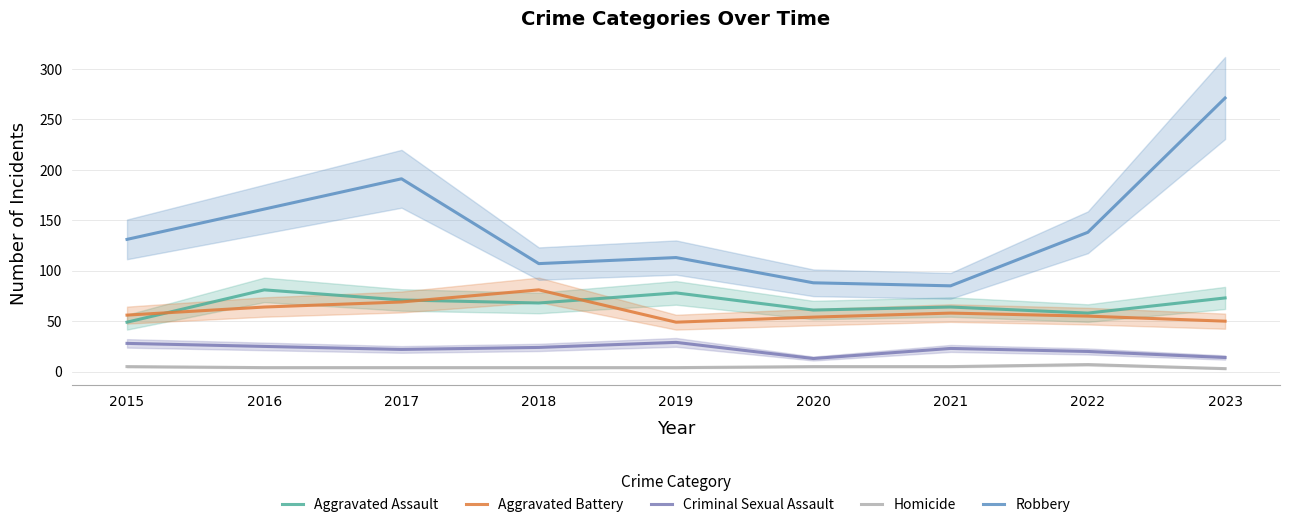

True or false: Criminal Sexual Assault has a value of 29 at 2017.

False